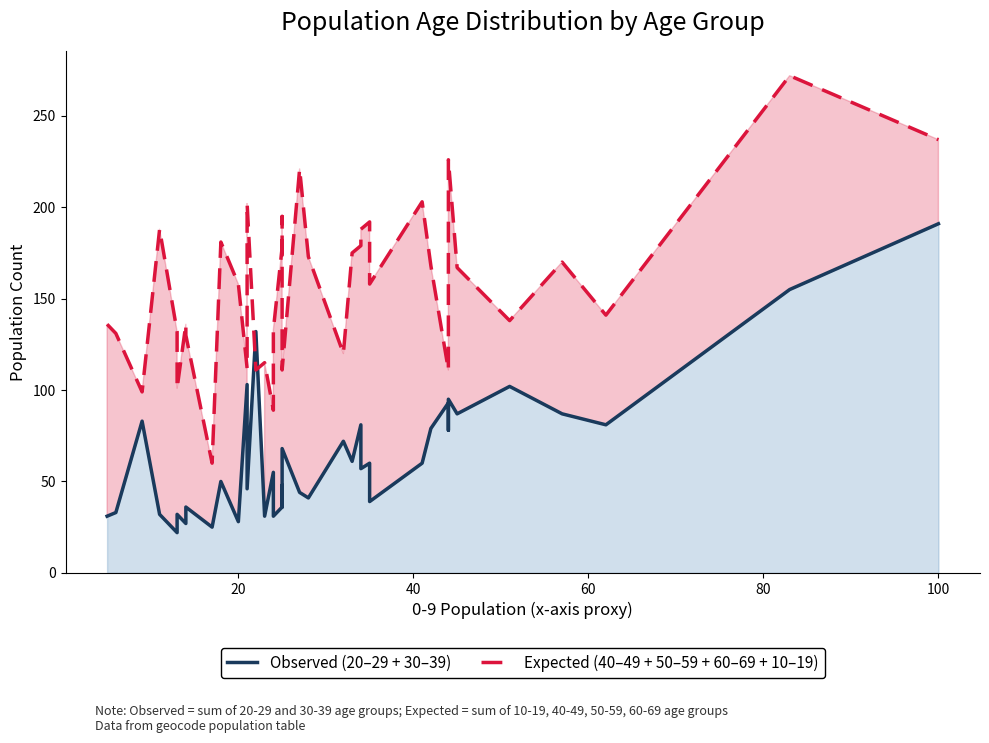

How many data points does each series have?

40